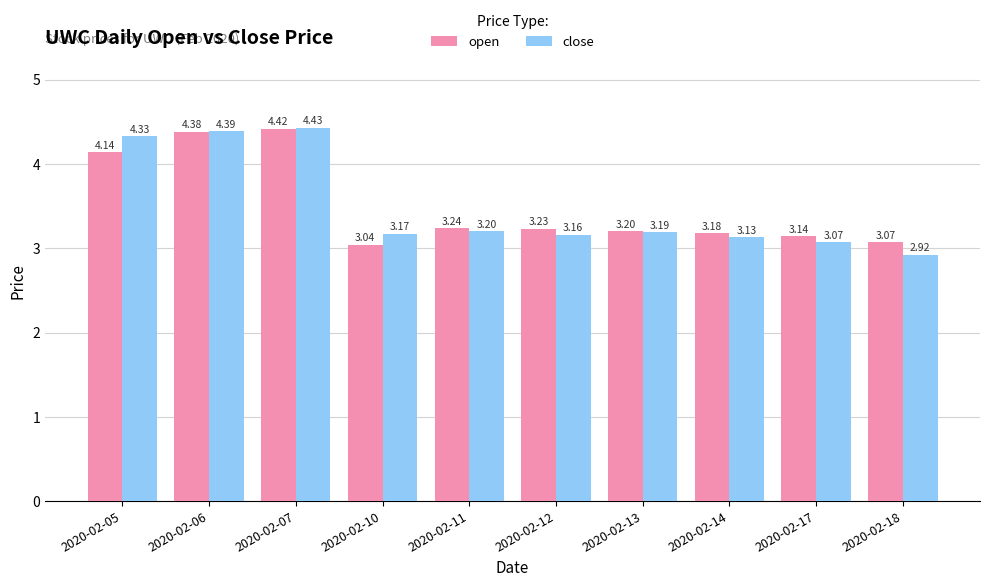

The close series shows 3.2 at 2020-02-12. True or false?

True